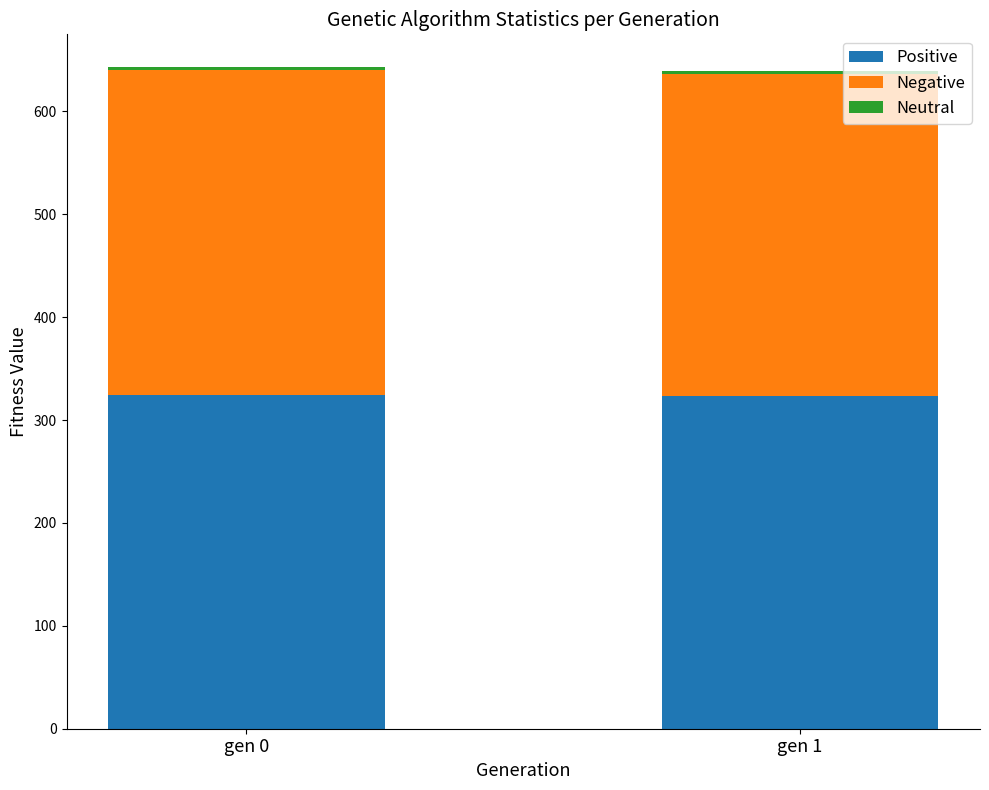

What is the lowest value of the Positive series?

323.0